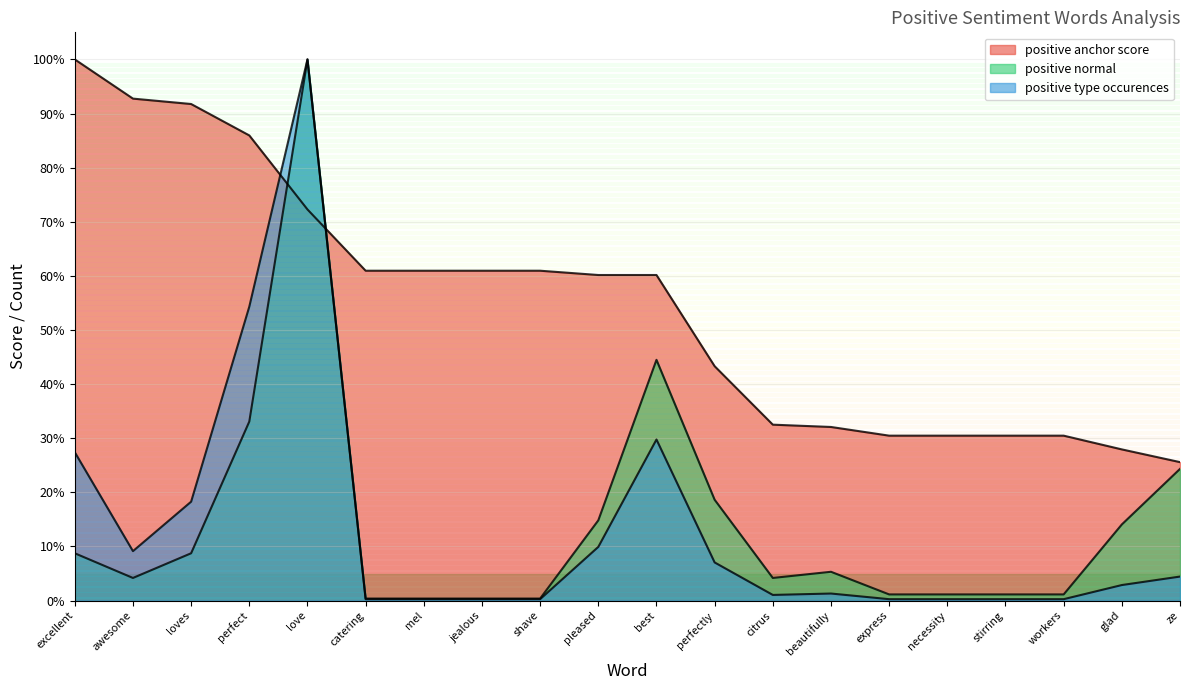

Does the chart have visible grid lines?

Yes